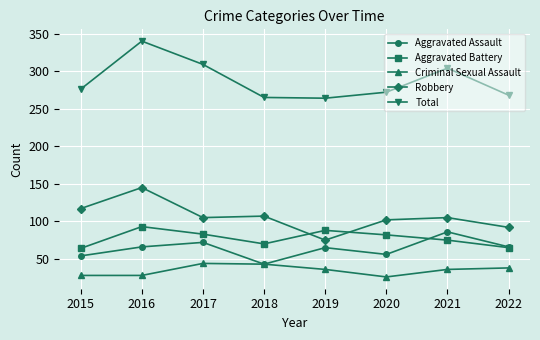

What are all the series names shown in the legend?

Aggravated Assault, Aggravated Battery, Criminal Sexual Assault, Robbery, Total